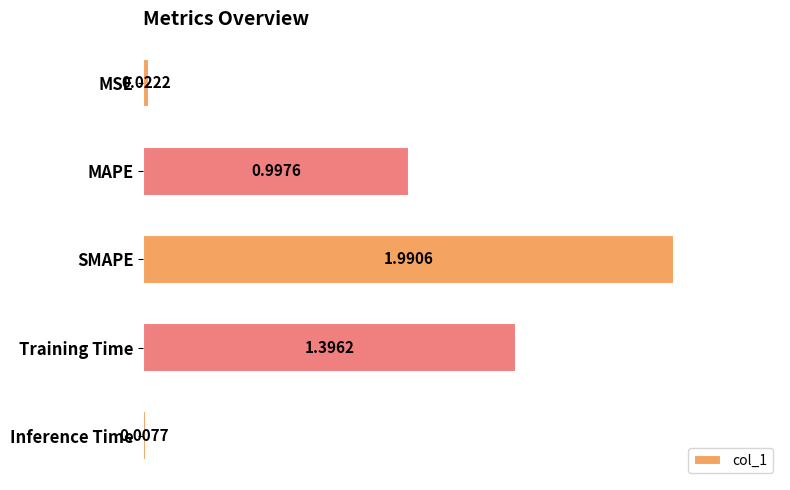

Does the chart contain any negative values?

No